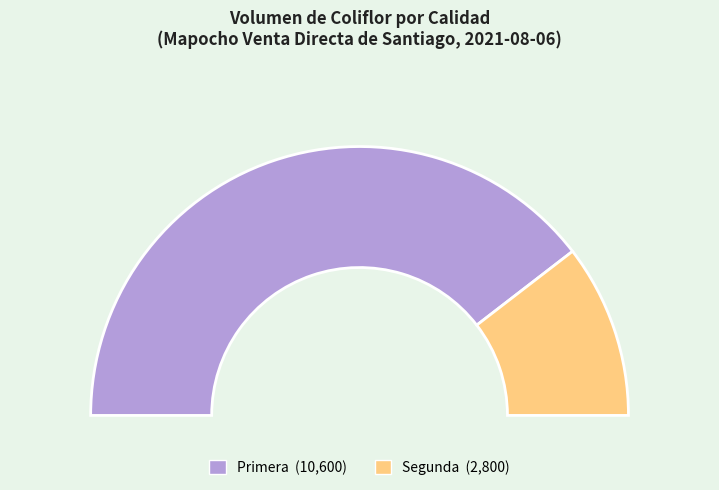

Is Primera the majority of the pie?

Yes